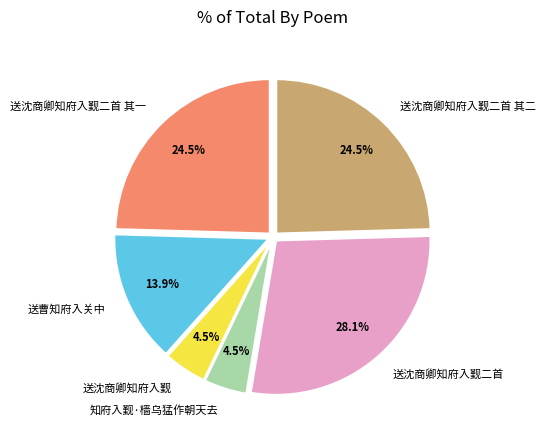

Which has a higher value, 送沈商卿知府入觐 or 送沈商卿知府入觐二首 其二?

送沈商卿知府入觐二首 其二